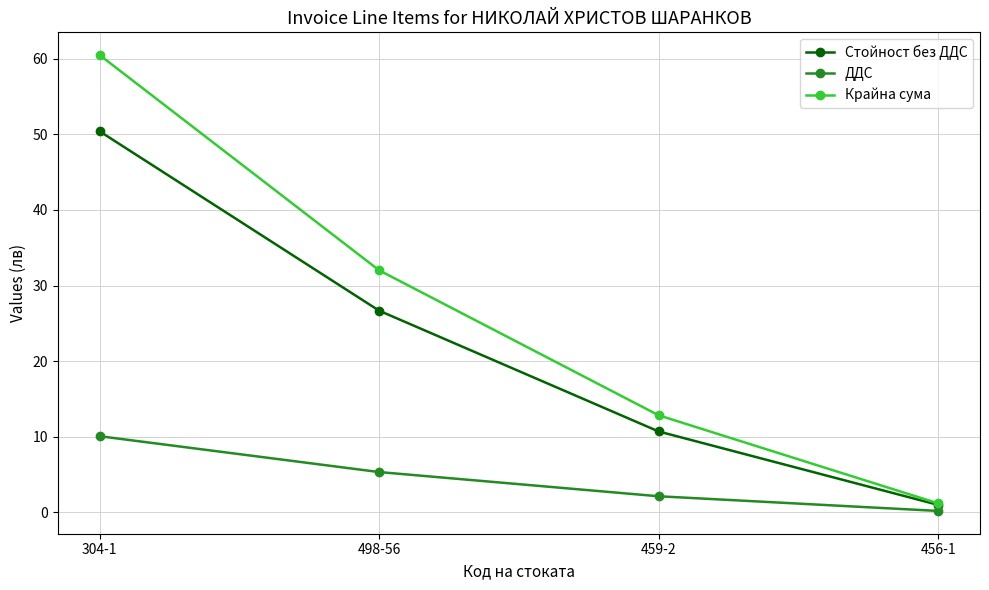

Which label corresponds to the largest value in the chart?

304-1